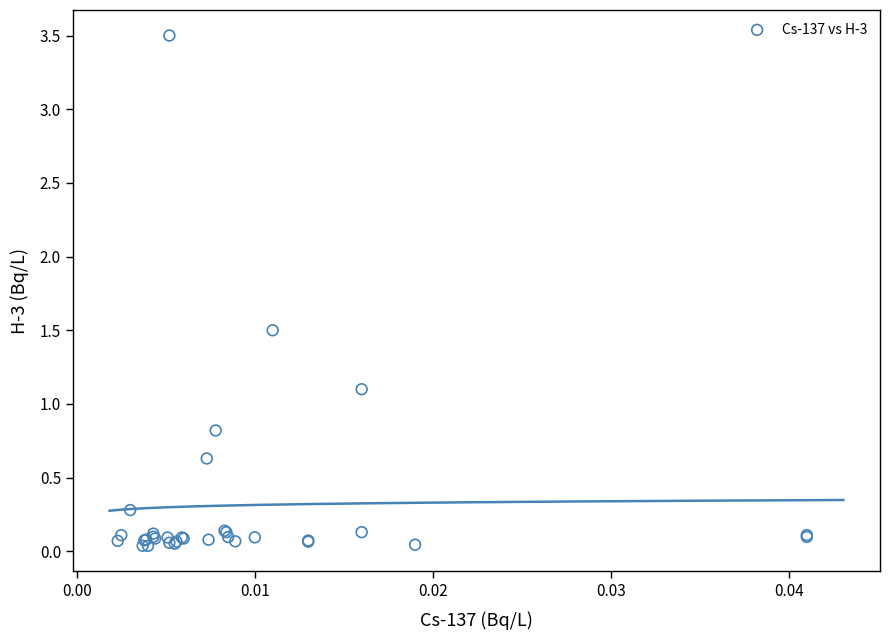

What Y value in the scatter plot is closest to 1?

1.1